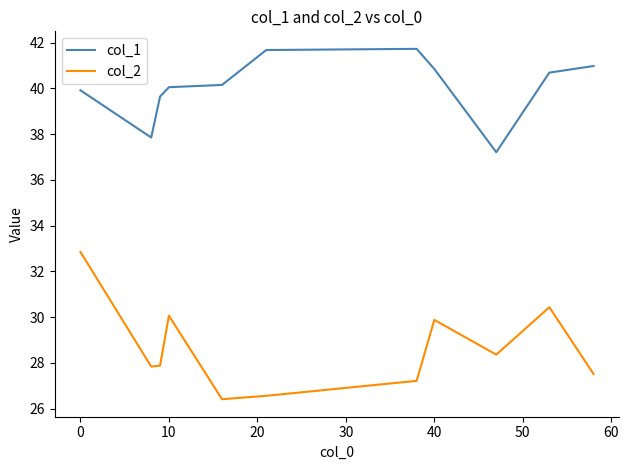

True or false: col_2 and col_1 intersect in this chart.

False